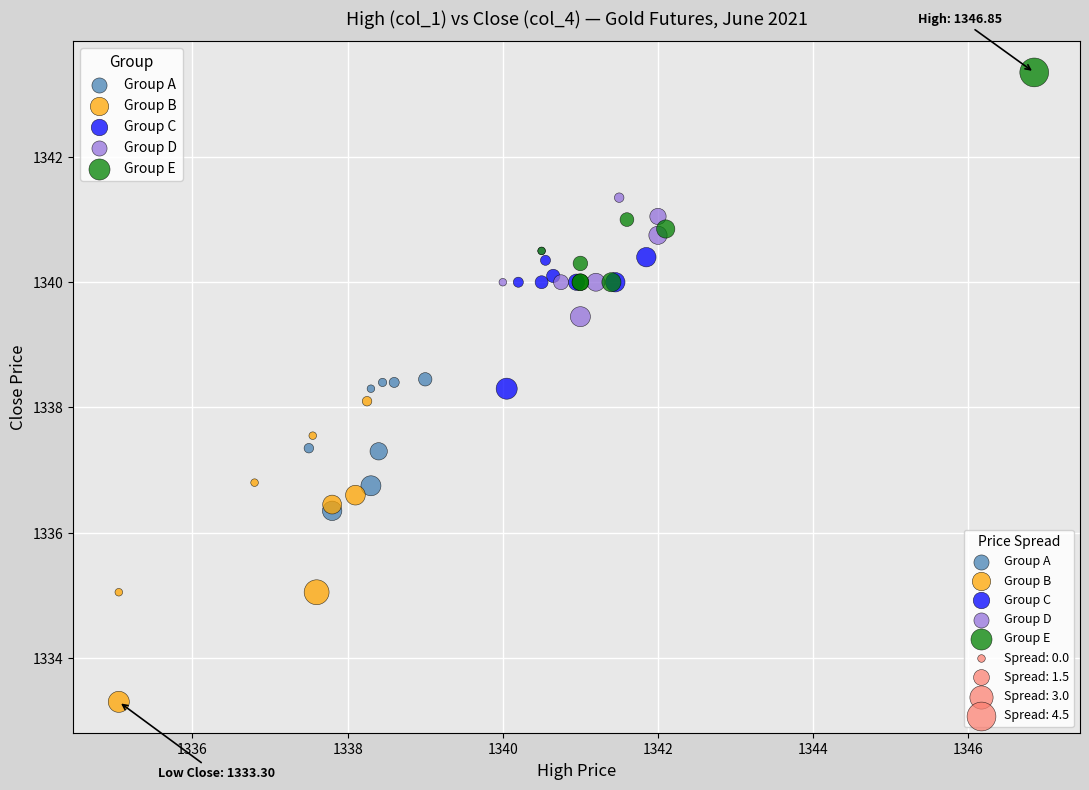

Which series has the widest spread of Y values?

Group B